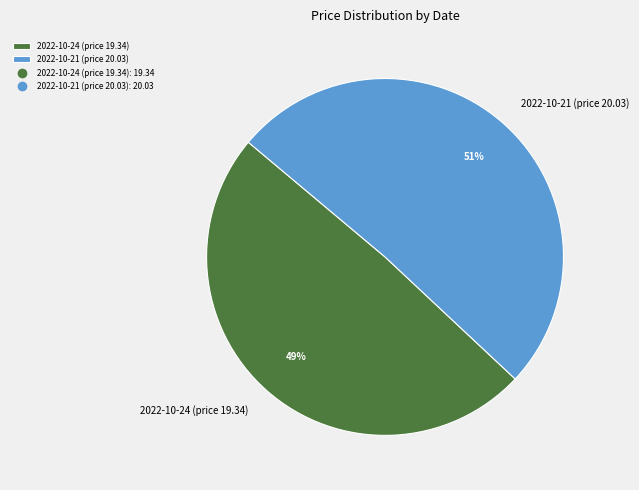

What percentage is the 2022-10-21 (price 20.03) slice, to the nearest percent?

51%